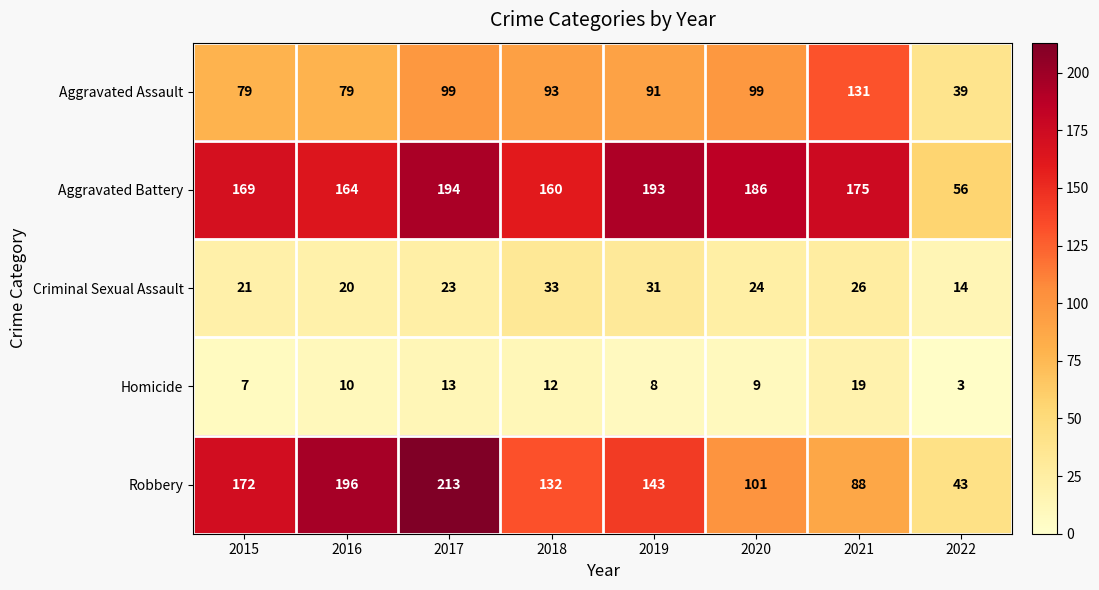

At which category is the sum across all series the highest?

2017